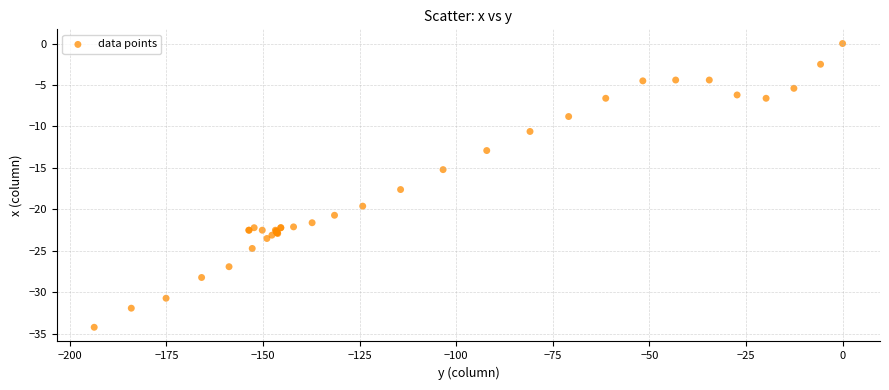

What Y value in the scatter plot is closest to -17?

-17.6